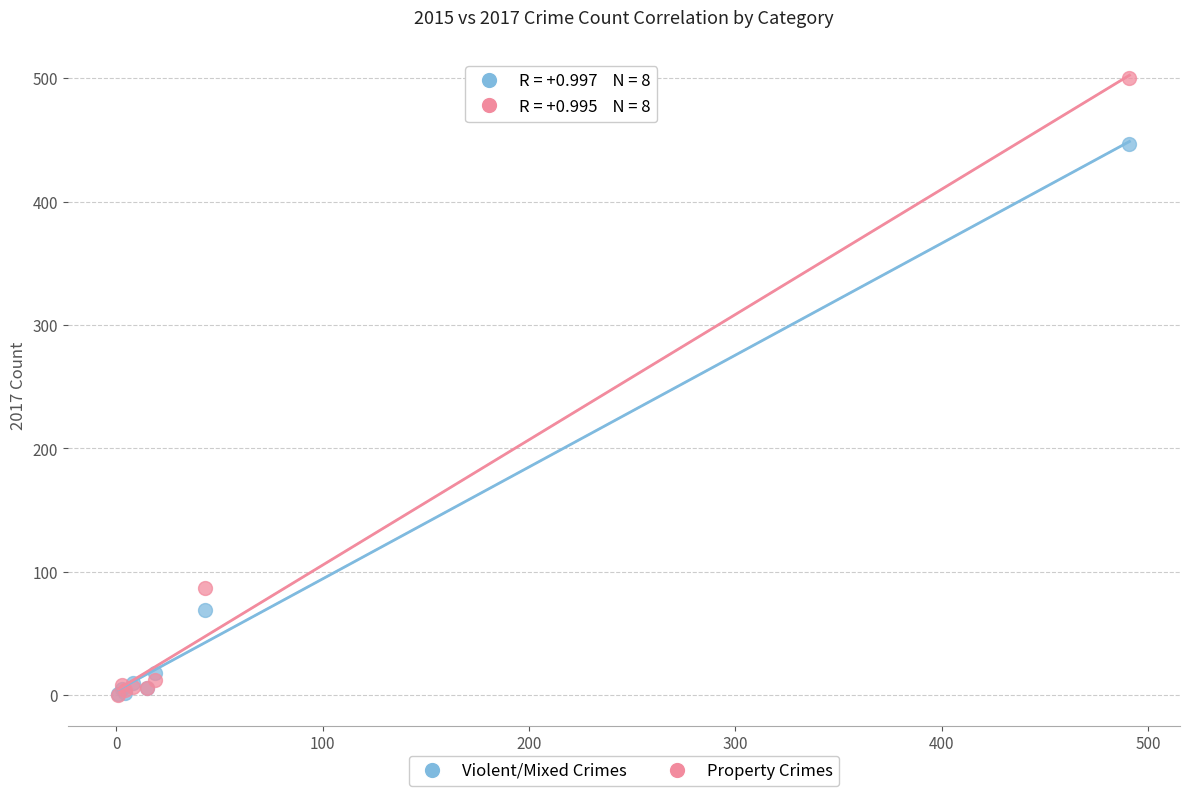

In the Property Crimes series, what Y value is closest to 250?

87